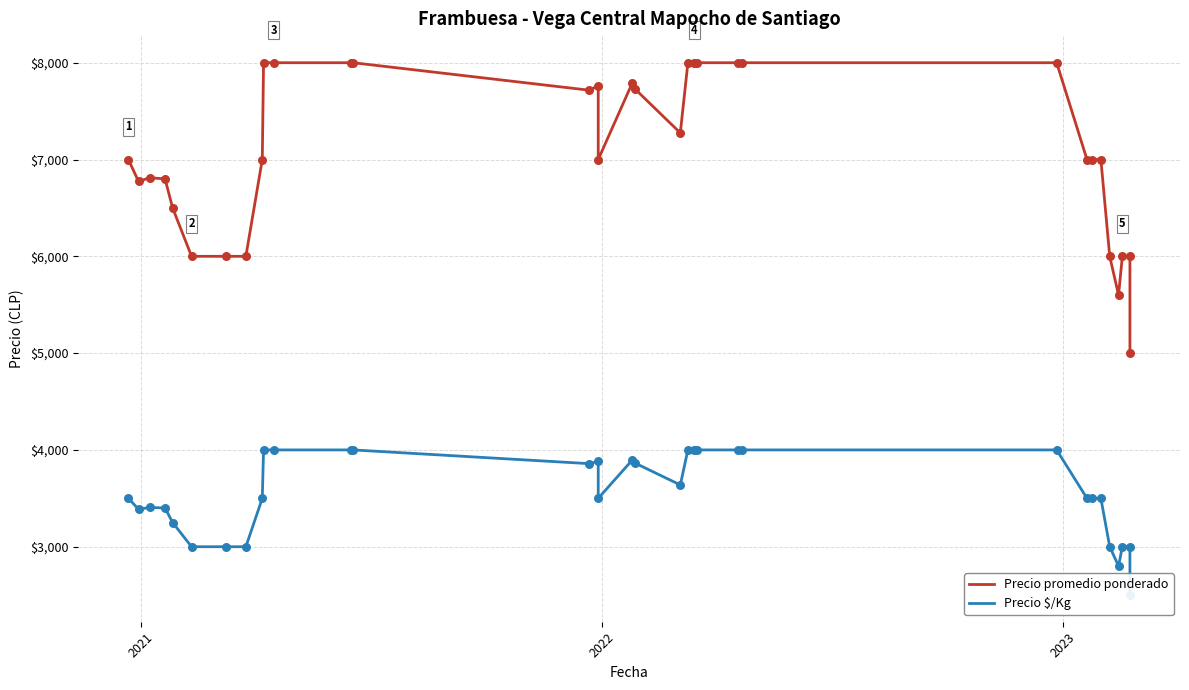

Is the value of Precio $/Kg at 30 greater than the value of Precio promedio ponderado at 27?

No